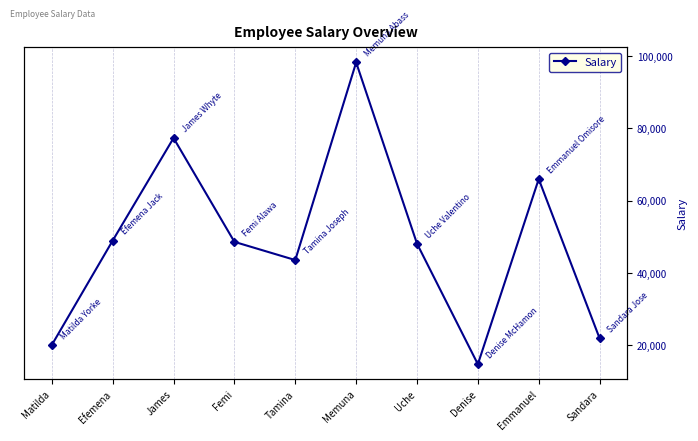

What is the difference between the maximum and minimum values?

83524